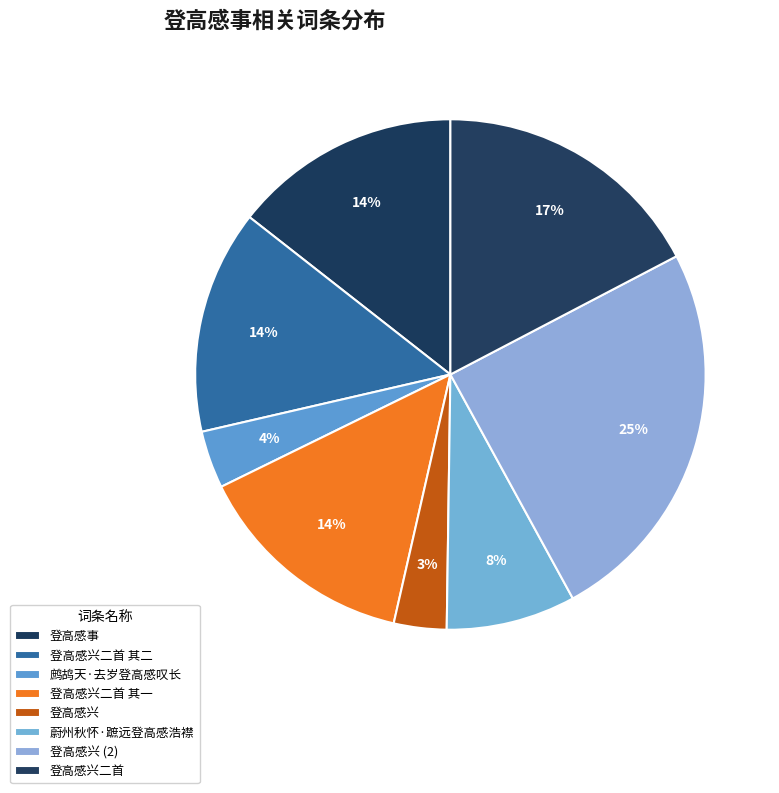

Rank the categories by value from highest to lowest.

登高感兴, 登高感兴二首, 登高感事, 登高感兴二首 其二, 登高感兴二首 其一, 蔚州秋怀·蹠远登高感浩襟, 鹧鸪天·去岁登高感叹长, 登高感兴